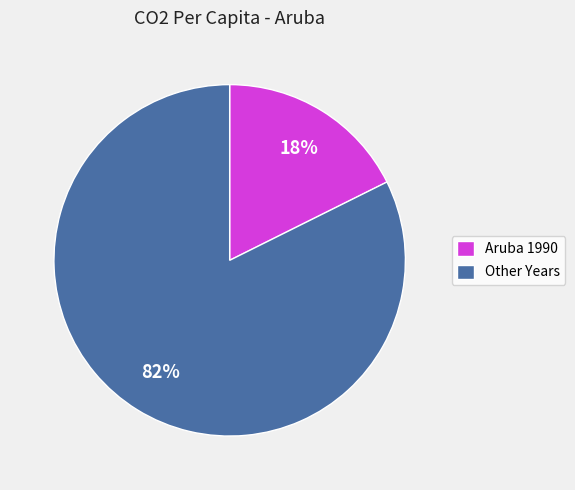

Is the sum of Aruba 1990 and Other Years greater than half?

Yes